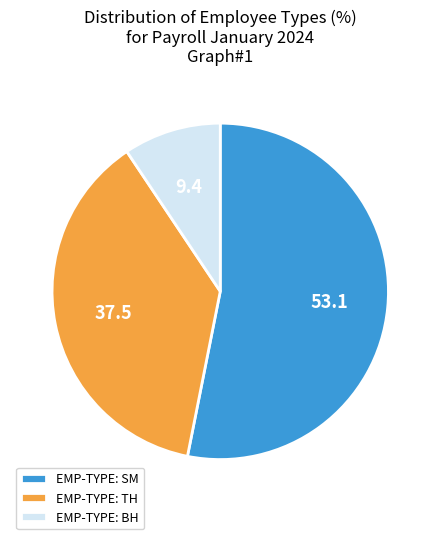

Is there a majority slice in this chart?

Yes